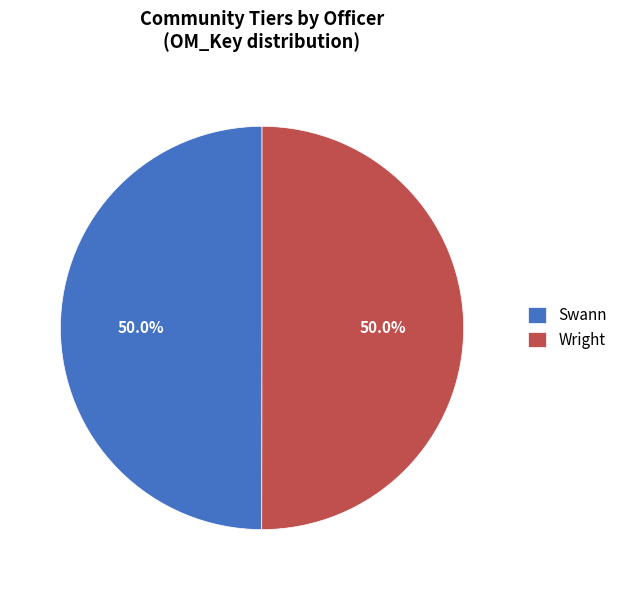

Combined, do Swann and Wright account for over 50%?

Yes